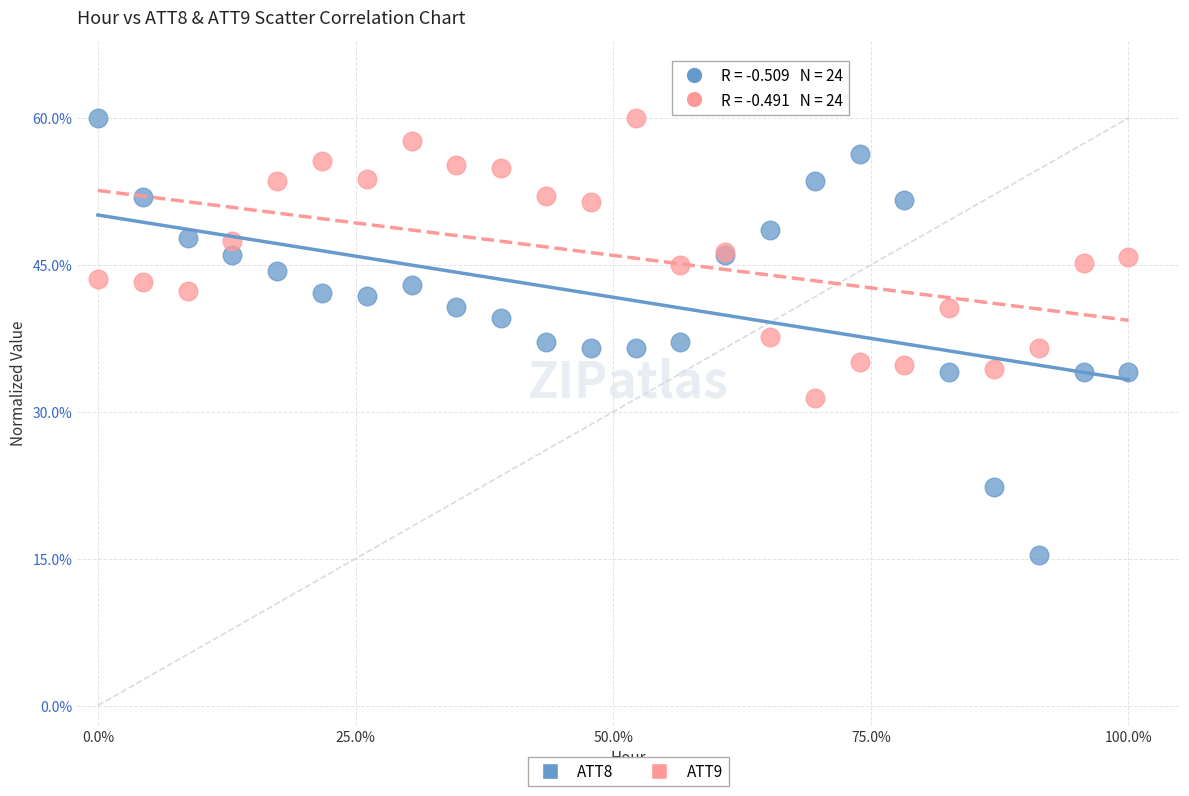

Which series reaches the minimum Y coordinate?

ATT8